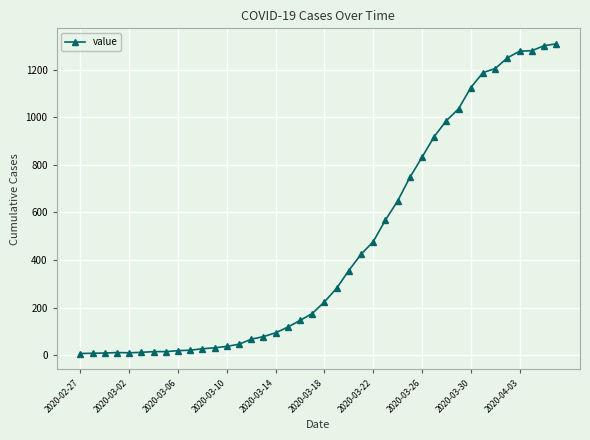

What is the greatest value displayed?

1309